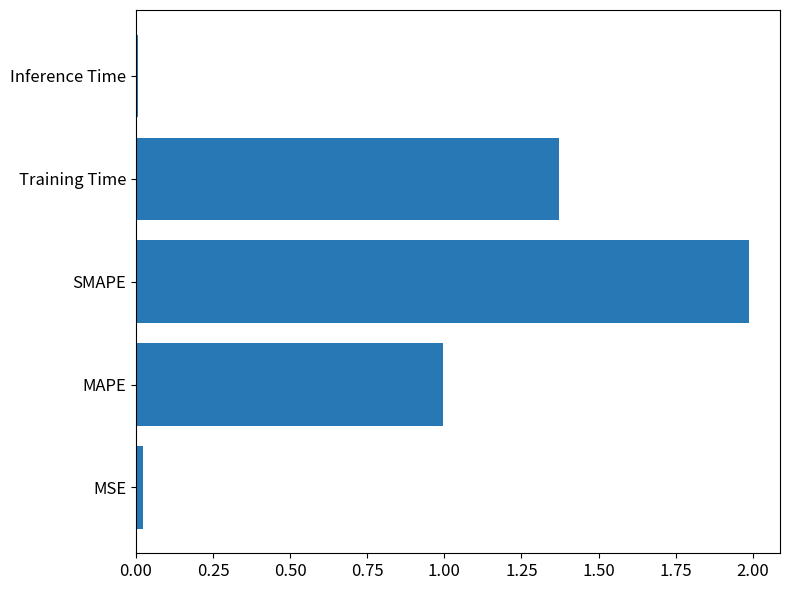

What is the sum of all values?

4.4